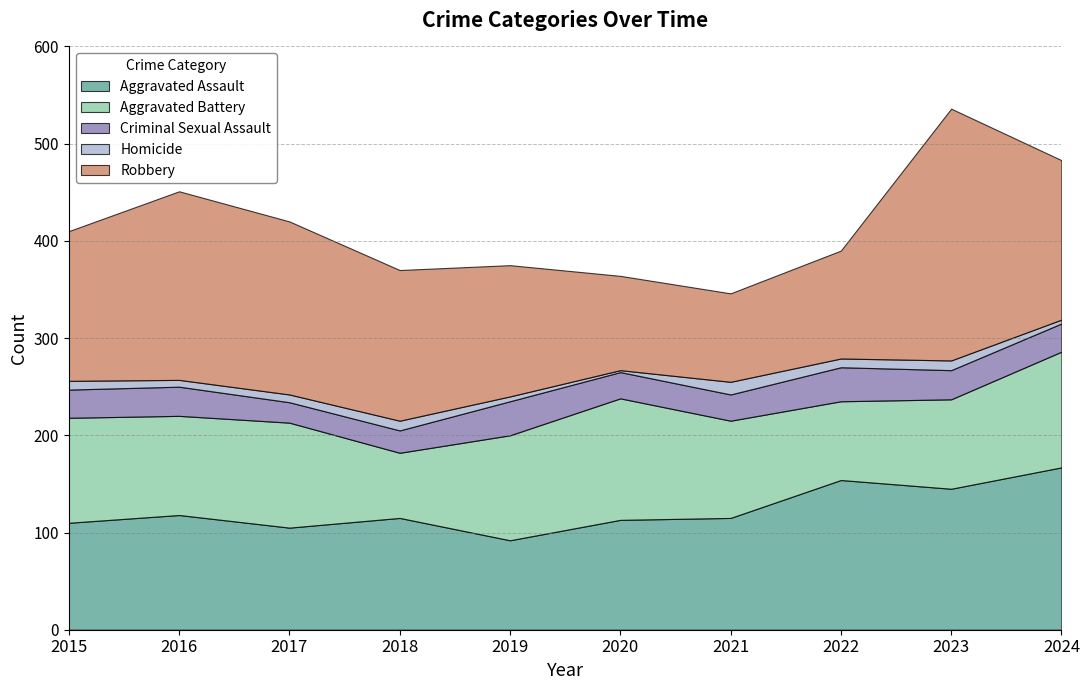

What is the value of the Aggravated Assault point at the 3rd from the left?

105